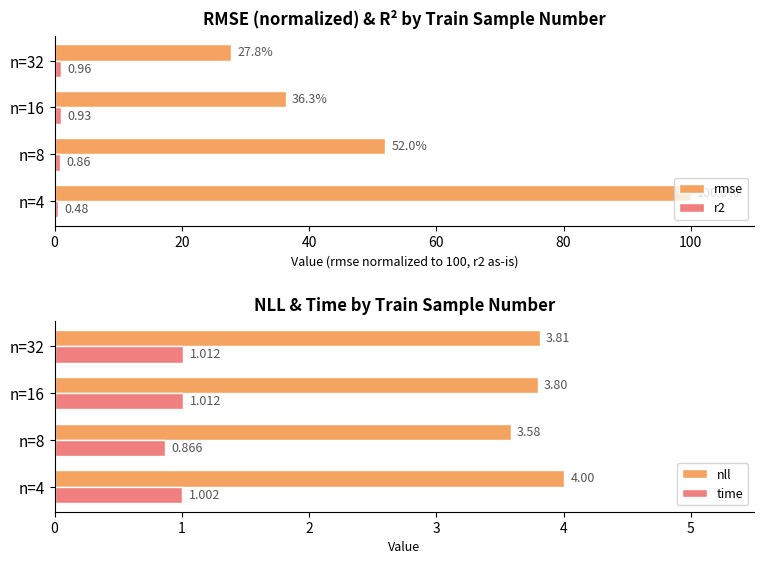

What is the average value of the rmse series?

54.0